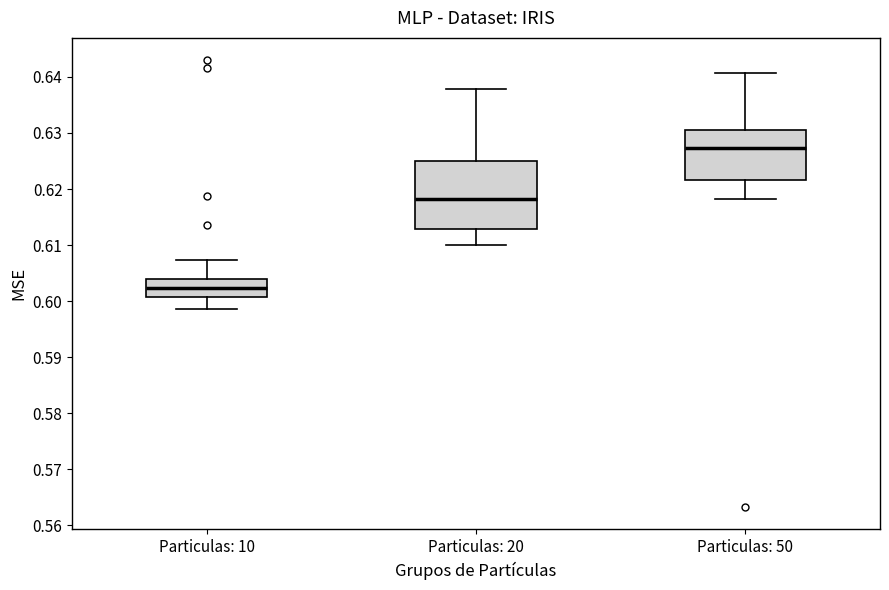

Reading left to right, transcribe this box plot: for each box, give where its median line is, the range the box spans, and where its two whiskers end, as read against the y-axis. The values are not printed on the chart, so give them approximately, as read against the axis.

Particulas: 10: median 0.602, box 0.601 to 0.604, whiskers 0.599 to 0.607
Particulas: 20: median 0.618, box 0.613 to 0.625, whiskers 0.610 to 0.638
Particulas: 50: median 0.627, box 0.622 to 0.631, whiskers 0.618 to 0.641